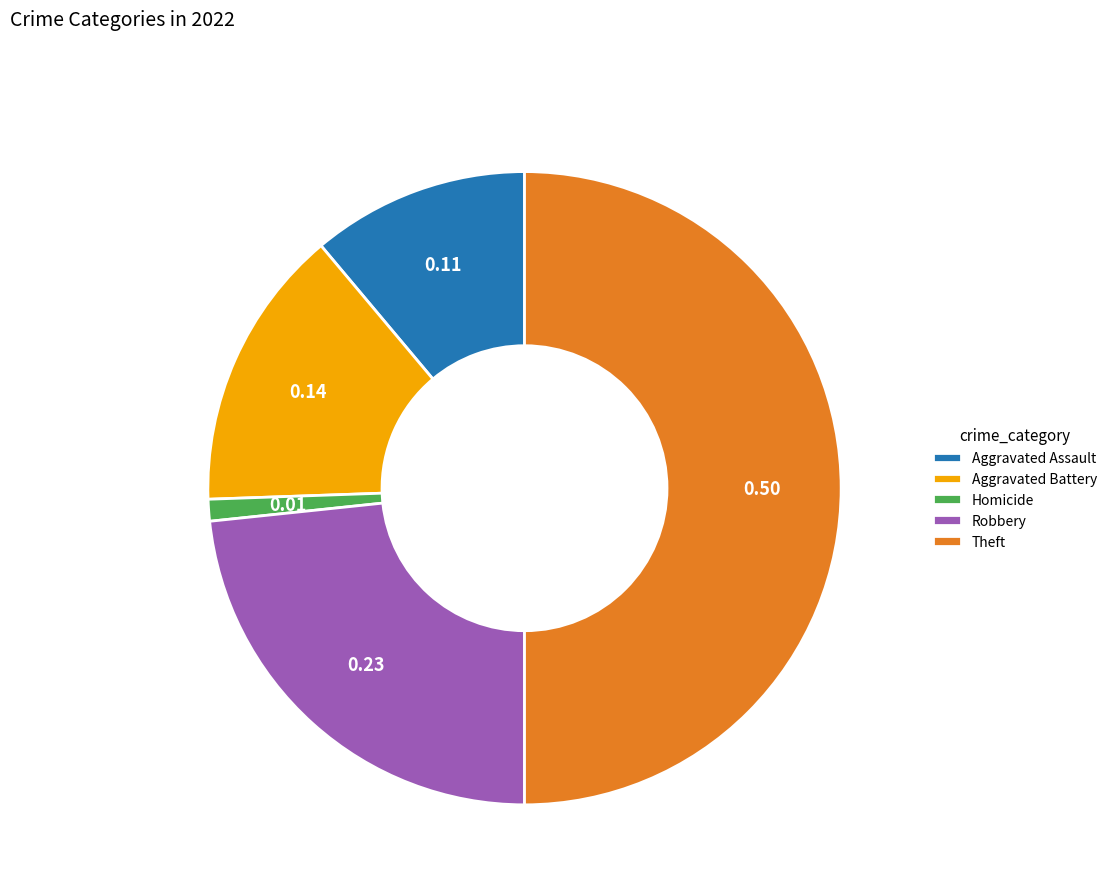

Which category has the smallest portion of the pie?

Homicide